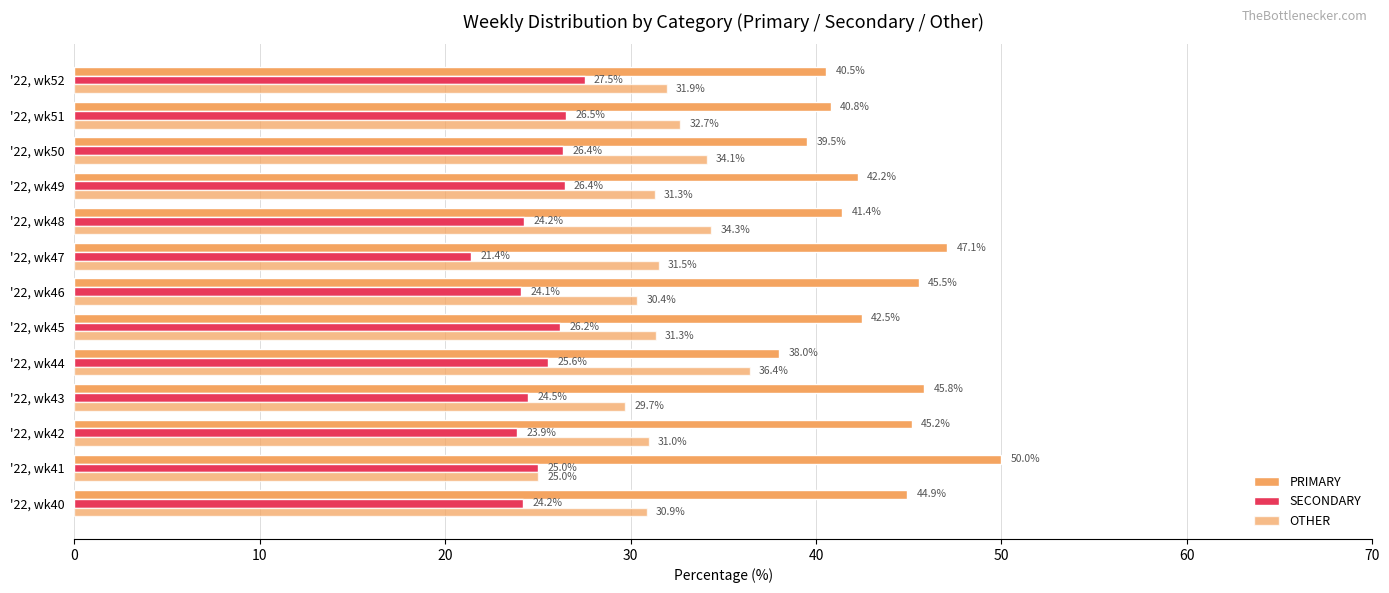

Which series has the widest spread of values?

PRIMARY